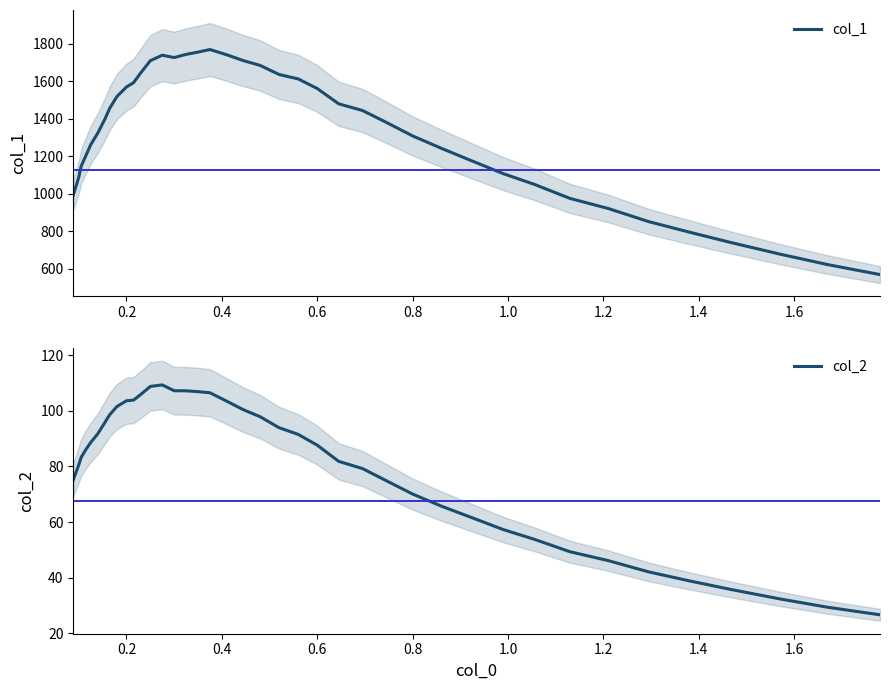

What is the average value of the col_1 series?

1323.6